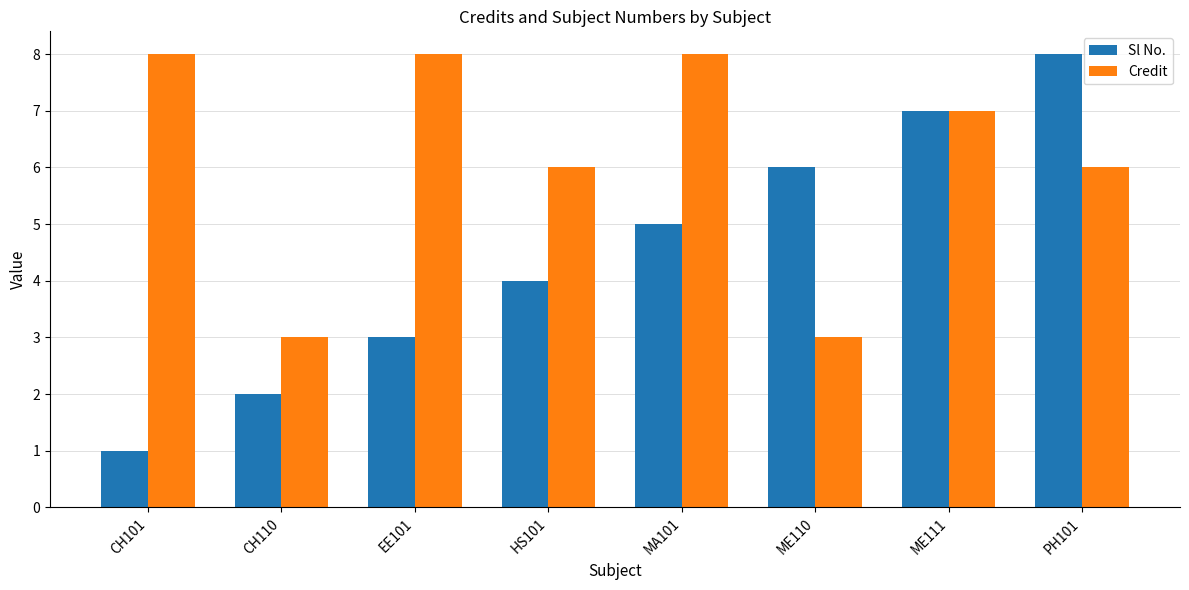

Which series has the widest spread of values?

Sl No.